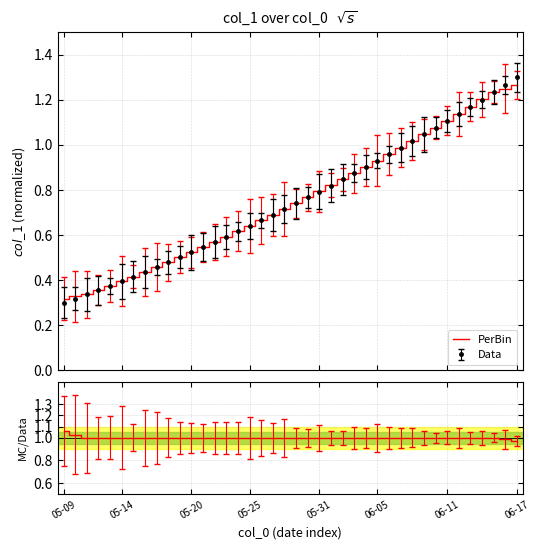

Which series has the largest total across all categories?

PerBin/Data